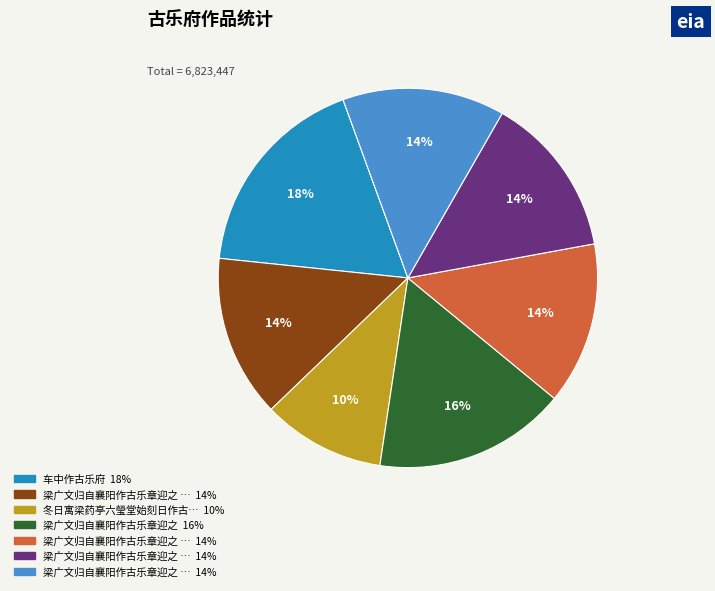

To the nearest percent, what is the average slice percentage?

14%